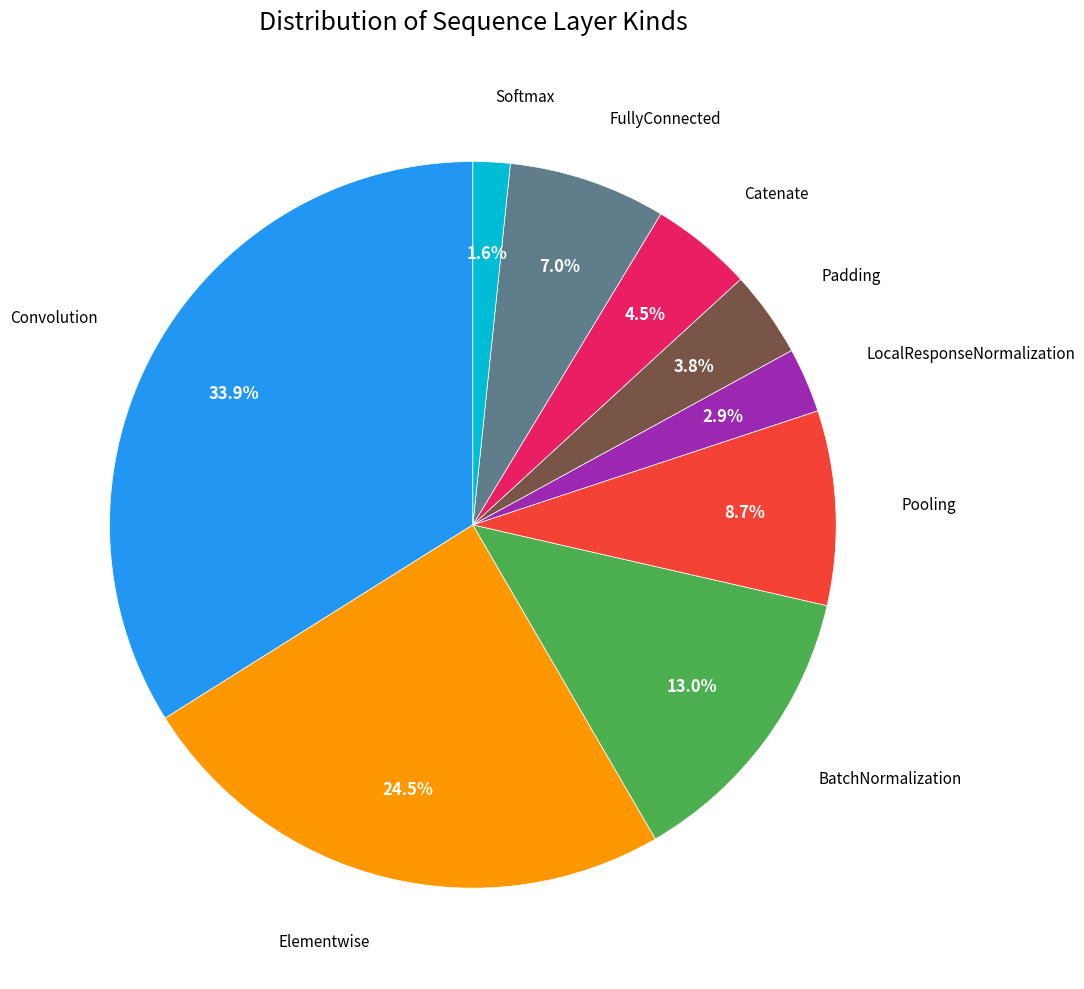

Which category has the biggest portion of the pie?

Convolution